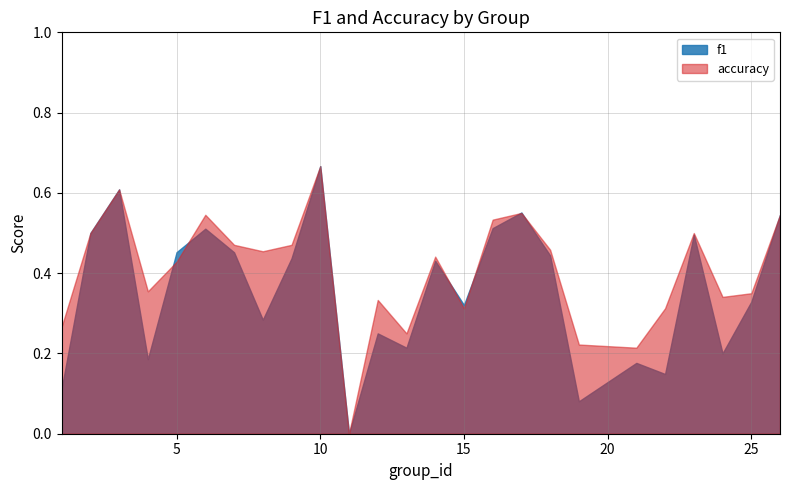

What is the value of the f1 point at the 18th from the left?

0.4